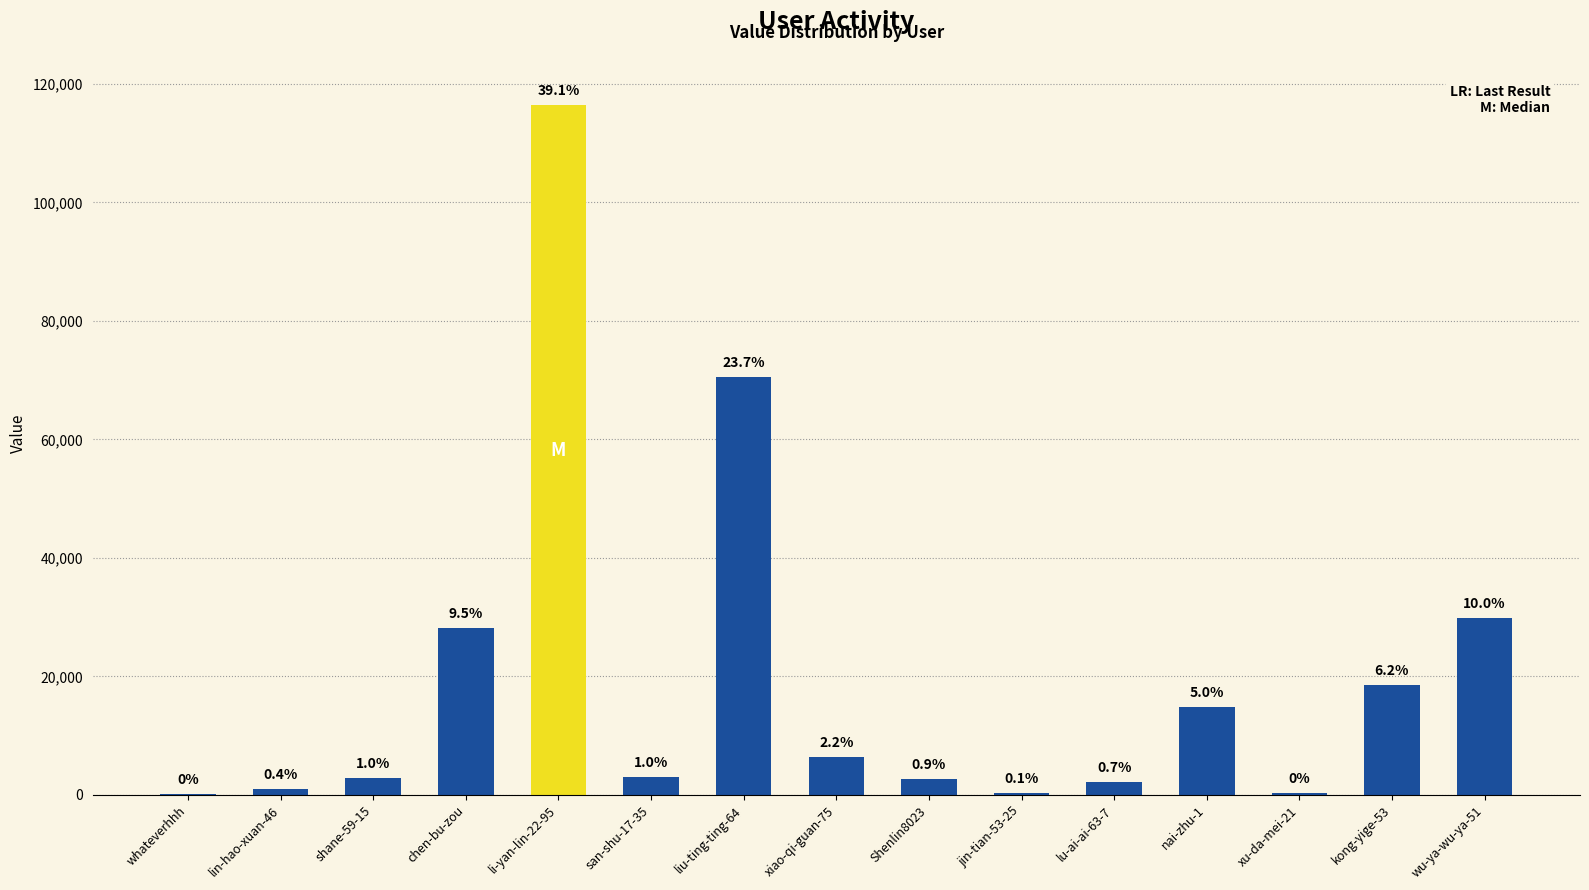

Is it true that the value at wu-ya-wu-ya-51 is 14307?

False